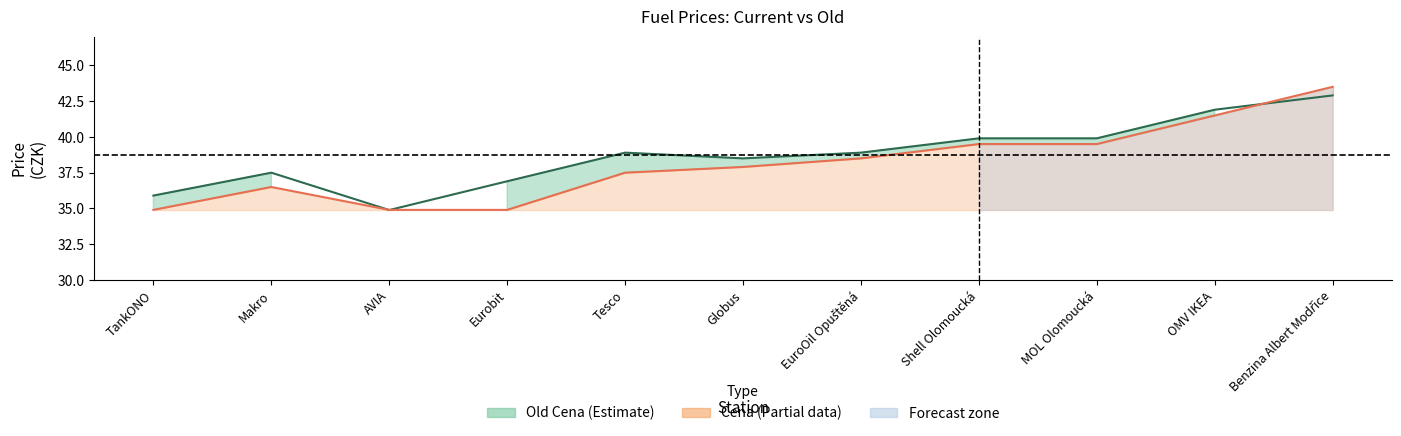

At which label does Old Cena line reach its minimum?

AVIA